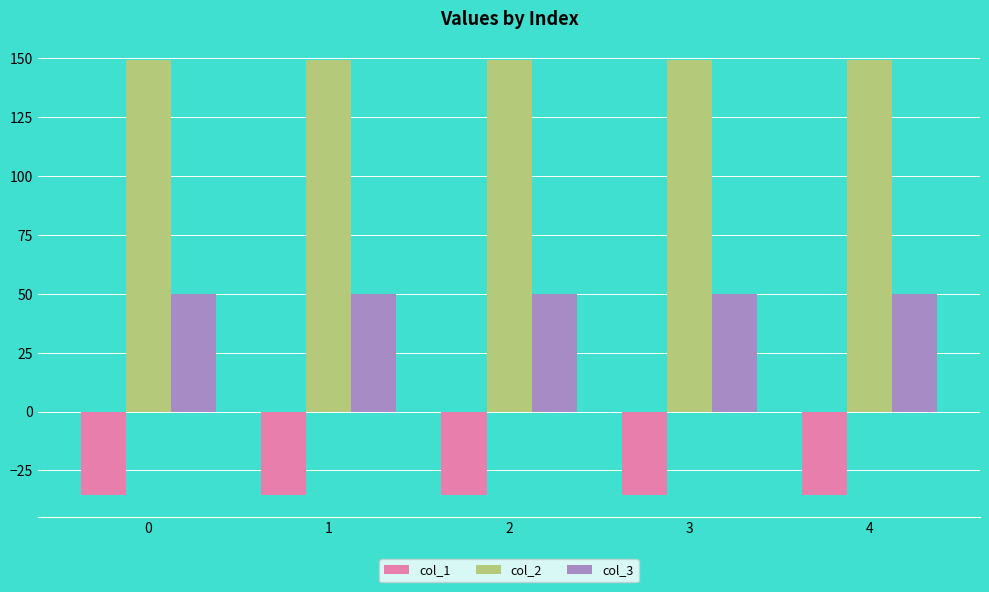

What is the average value of the col_2 series?

149.2